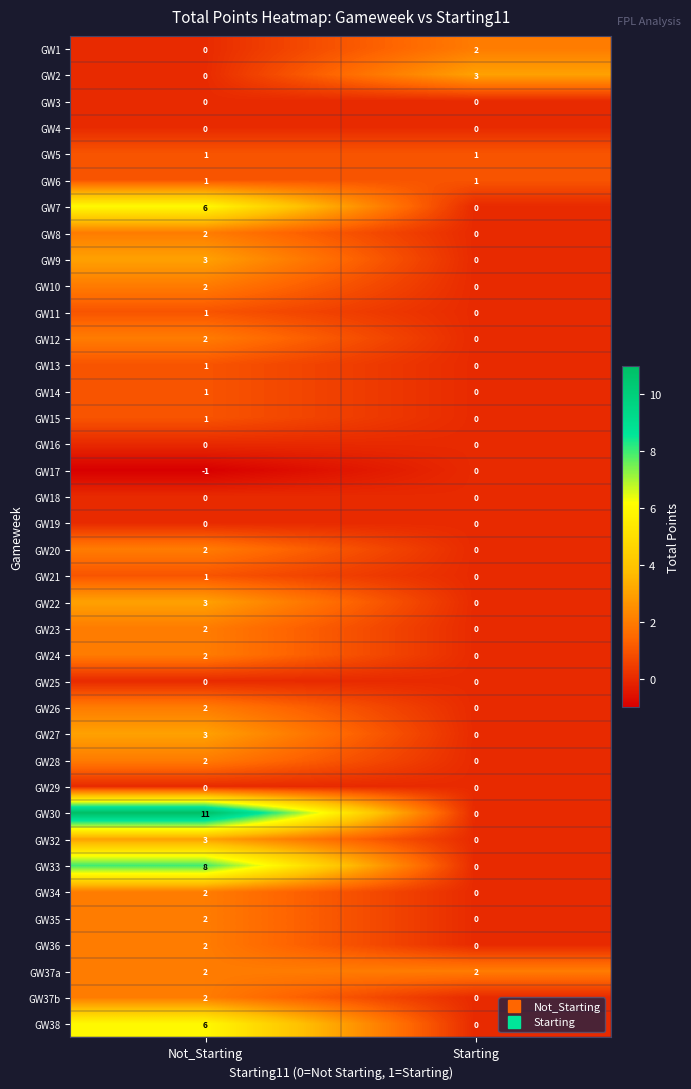

At how many categories does at least one series exceed 0?

2